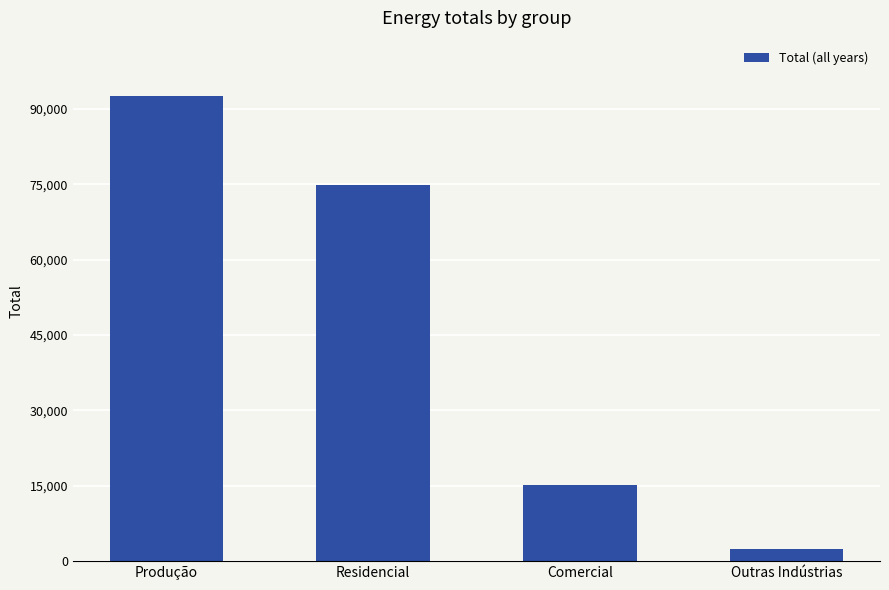

What is the minimum value shown in the chart?

2451.8